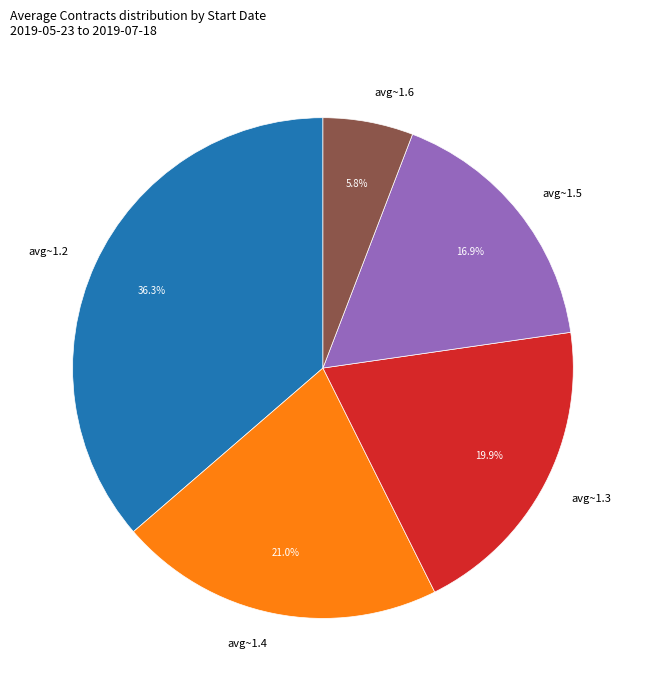

Count the number of slices in the pie.

5